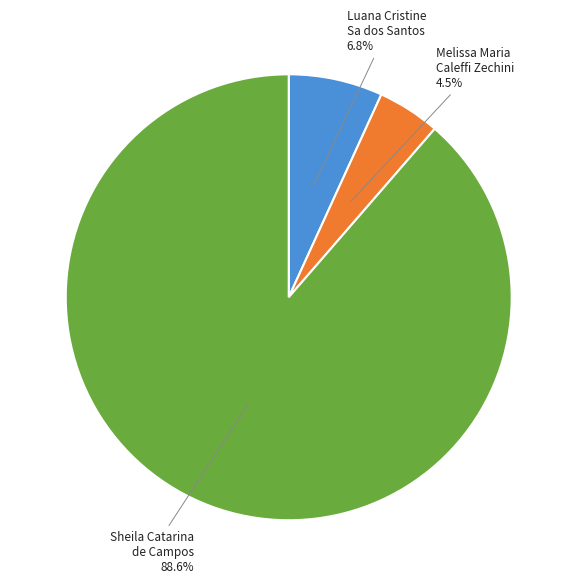

Does Sheila Catarina de Campos account for over 50% of the chart?

Yes